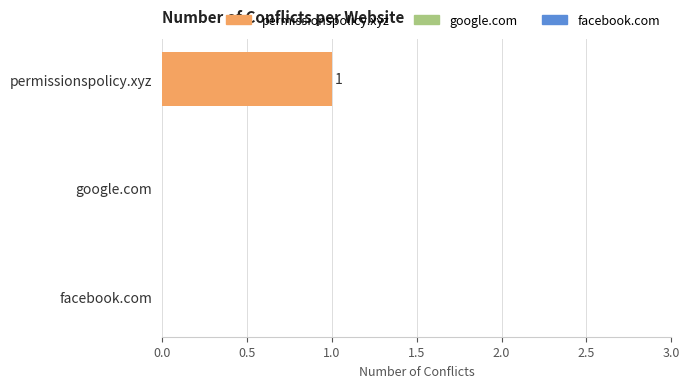

Is it true that the value at facebook.com is 1?

False